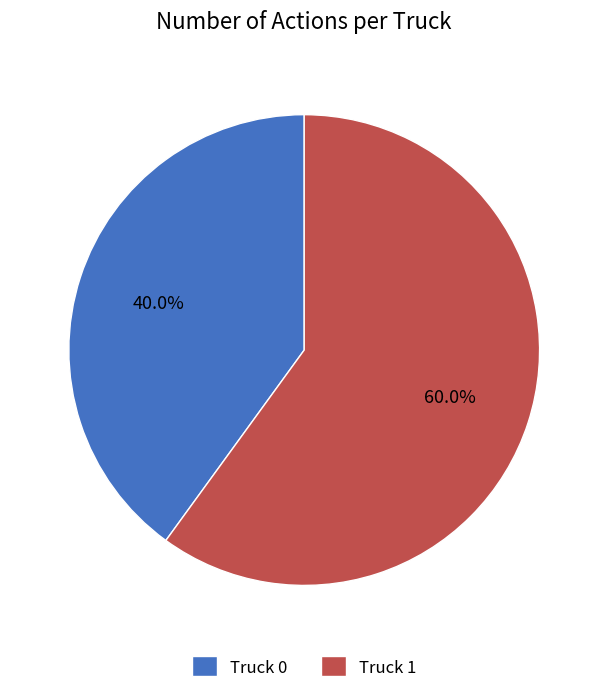

Which has a higher value, Truck 0 or Truck 1?

Truck 1